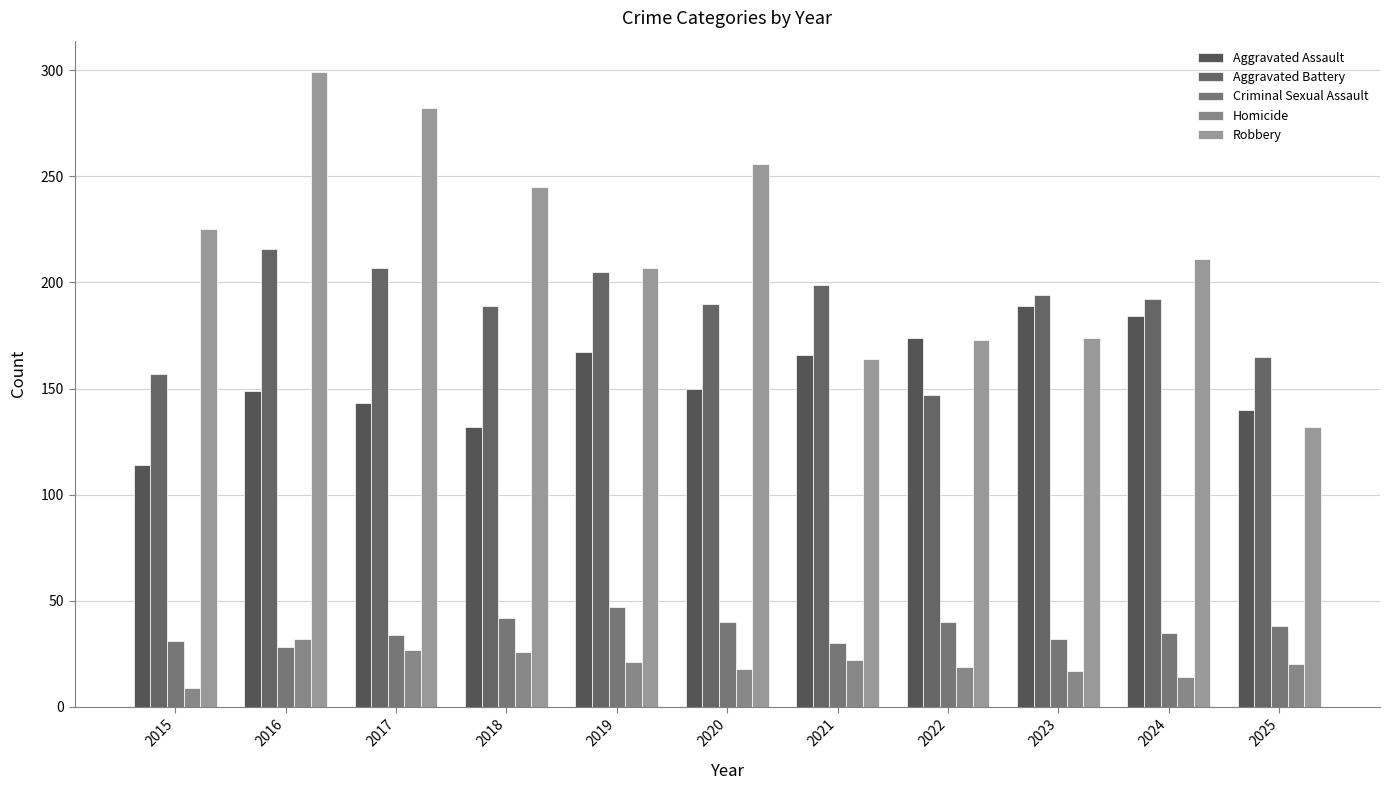

What value does the Robbery series have at 2024, to the nearest 10?

210